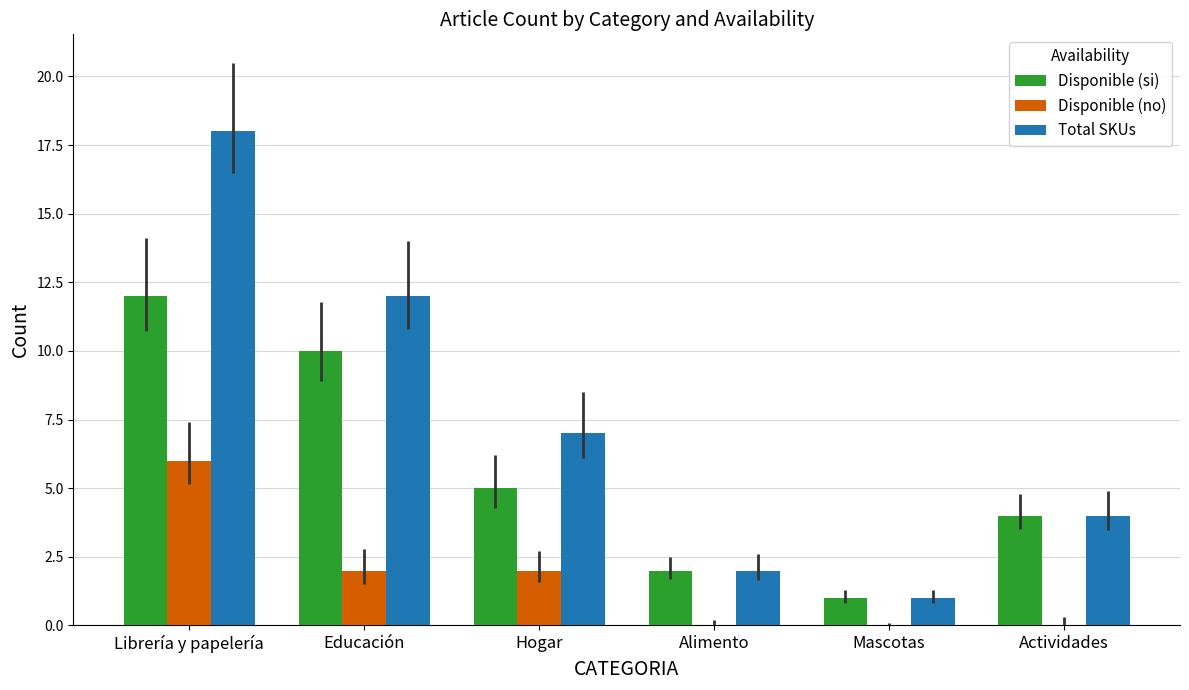

What is the total value across all series at Alimento?

4